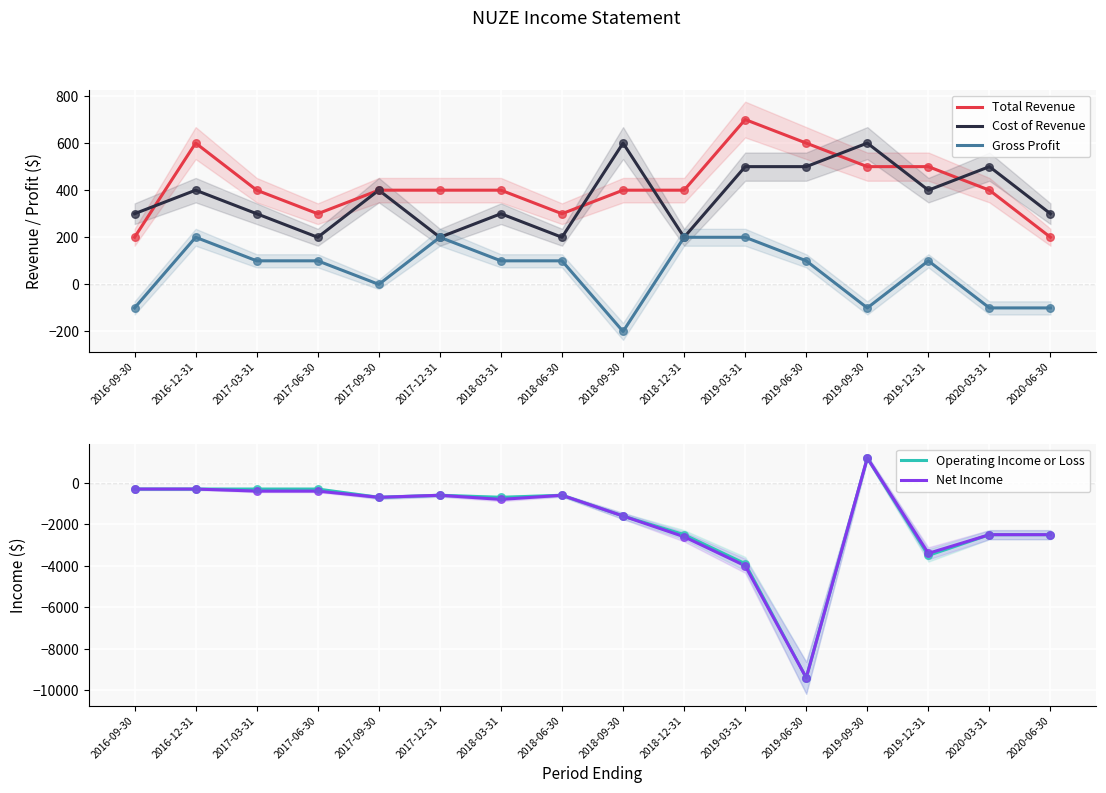

Is the value of Operating Income or Loss at 2018-09-30 greater than the value of Total Revenue at 2017-09-30?

No